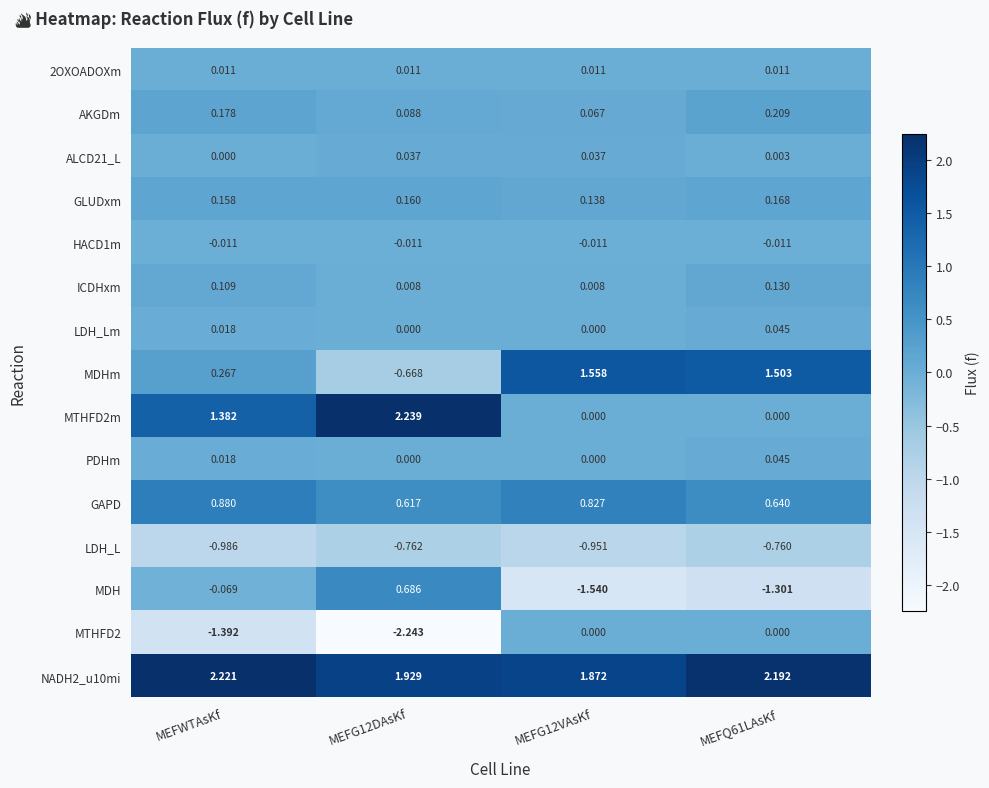

Is the value of LDH_Lm at MEFG12DAsKf greater than the value of MDHm at MEFQ61LAsKf?

No